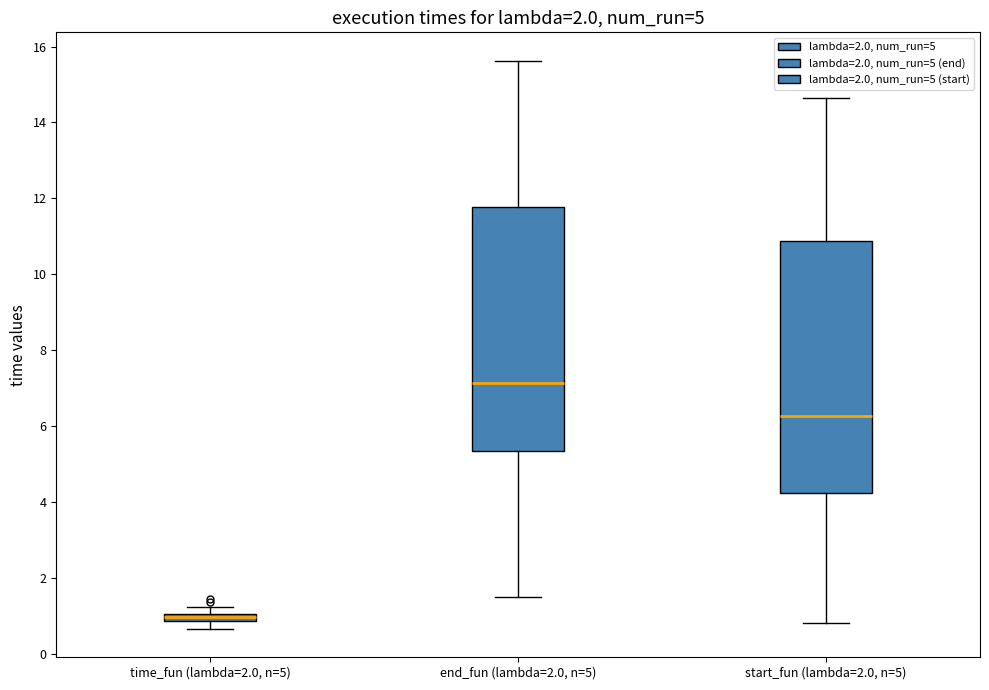

Which box has the highest median line?

end_fun (lambda=2.0, n=5)